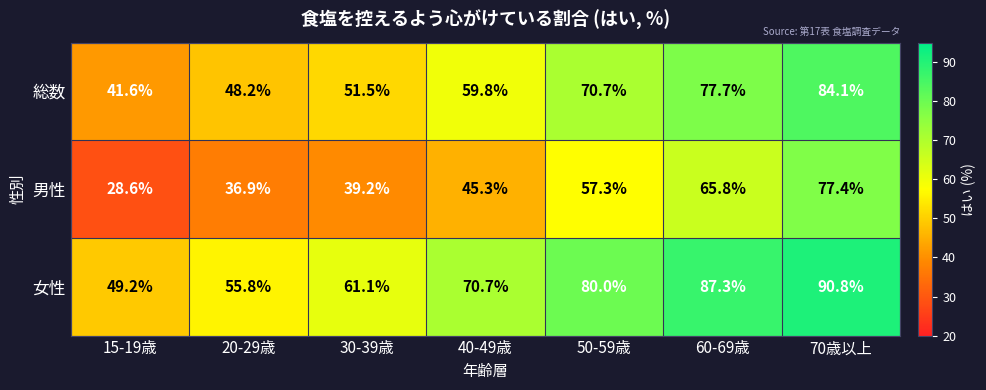

Reading left to right, transcribe all the data shown in this chart.

総数: 41.6	48.2	51.5	59.8	70.7	77.7	84.1
男性: 28.6	36.9	39.2	45.3	57.3	65.8	77.4
女性: 49.2	55.8	61.1	70.7	80.0	87.3	90.8